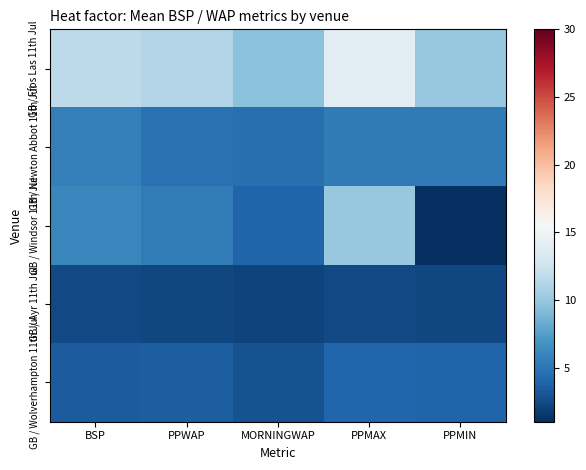

Reading left to right, what are all the values shown in this chart?

GB / Ffos Las 11th Jul: BSP=11.7	PPWAP=11.2	MORNINGWAP=9.6	PPMAX=14.0	PPMIN=10.0
GB / Newton Abbot 11th Jul: BSP=5.6	PPWAP=4.7	MORNINGWAP=4.6	PPMAX=5.2	PPMIN=5.2
GB / Windsor 11th Jul: BSP=6.1	PPWAP=5.3	MORNINGWAP=3.9	PPMAX=10.0	PPMIN=1.0
GB / Ayr 11th Jul: BSP=2.4	PPWAP=2.3	MORNINGWAP=2.1	PPMAX=2.4	PPMIN=2.3
GB / Wolverhampton 11th Jul: BSP=3.4	PPWAP=3.6	MORNINGWAP=2.9	PPMAX=4.0	PPMIN=3.9